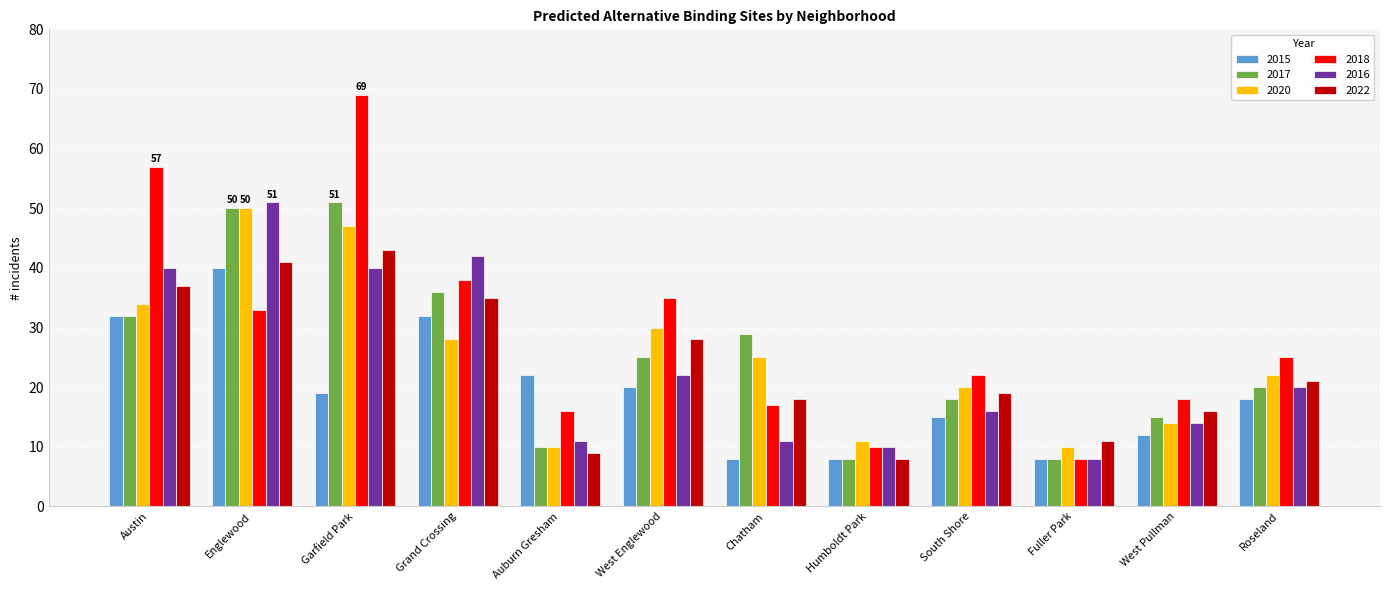

The value of 2016 at West Englewood is 22. True or false?

True